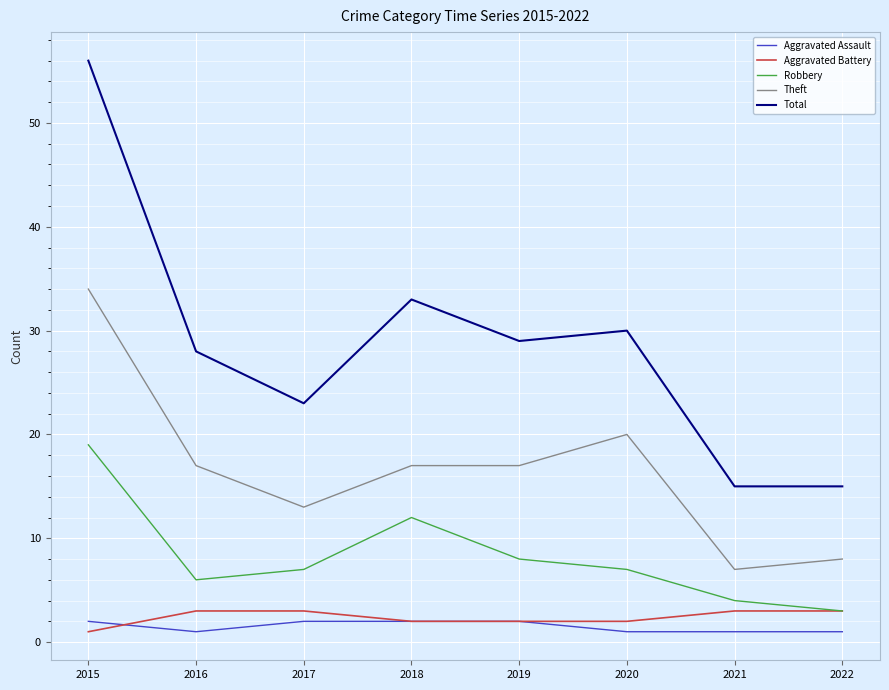

The value of Theft at 2018 is 17. True or false?

True